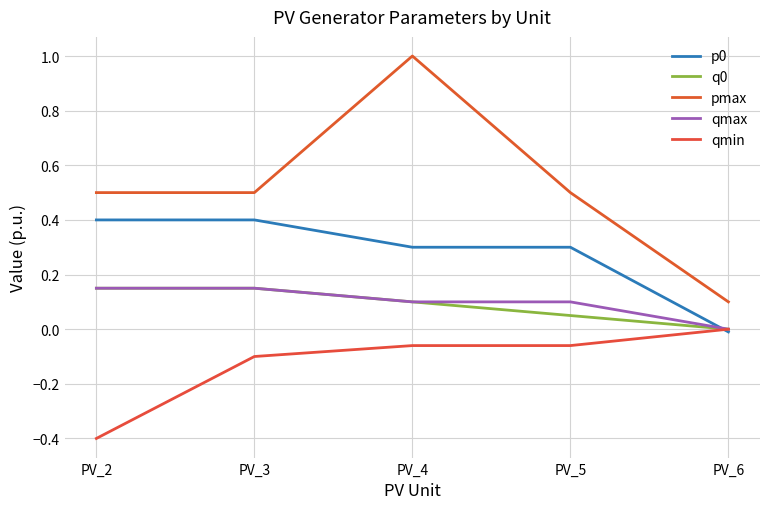

Reading left to right, transcribe all the data shown in this chart.

p0: PV_2=0.4	PV_3=0.4	PV_4=0.3	PV_5=0.3	PV_6=-0.0
q0: PV_2=0.1	PV_3=0.1	PV_4=0.1	PV_5=0.1	PV_6=0.0
pmax: PV_2=0.5	PV_3=0.5	PV_4=1.0	PV_5=0.5	PV_6=0.1
qmax: PV_2=0.1	PV_3=0.1	PV_4=0.1	PV_5=0.1	PV_6=0.0
qmin: PV_2=-0.4	PV_3=-0.1	PV_4=-0.1	PV_5=-0.1	PV_6=0.0